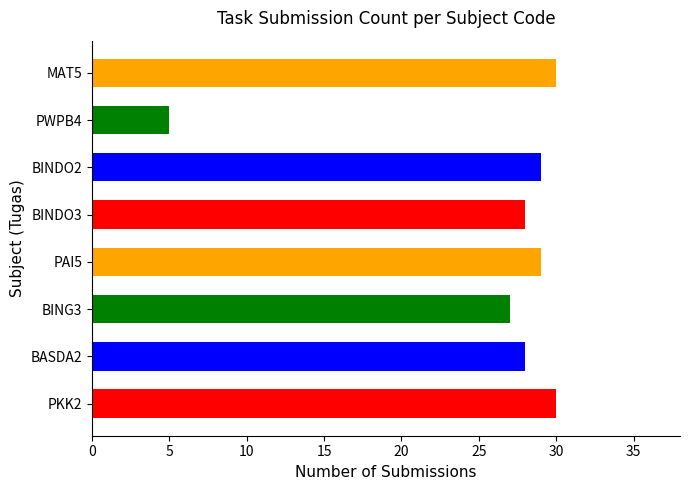

What is the difference between the maximum and second lowest values?

3